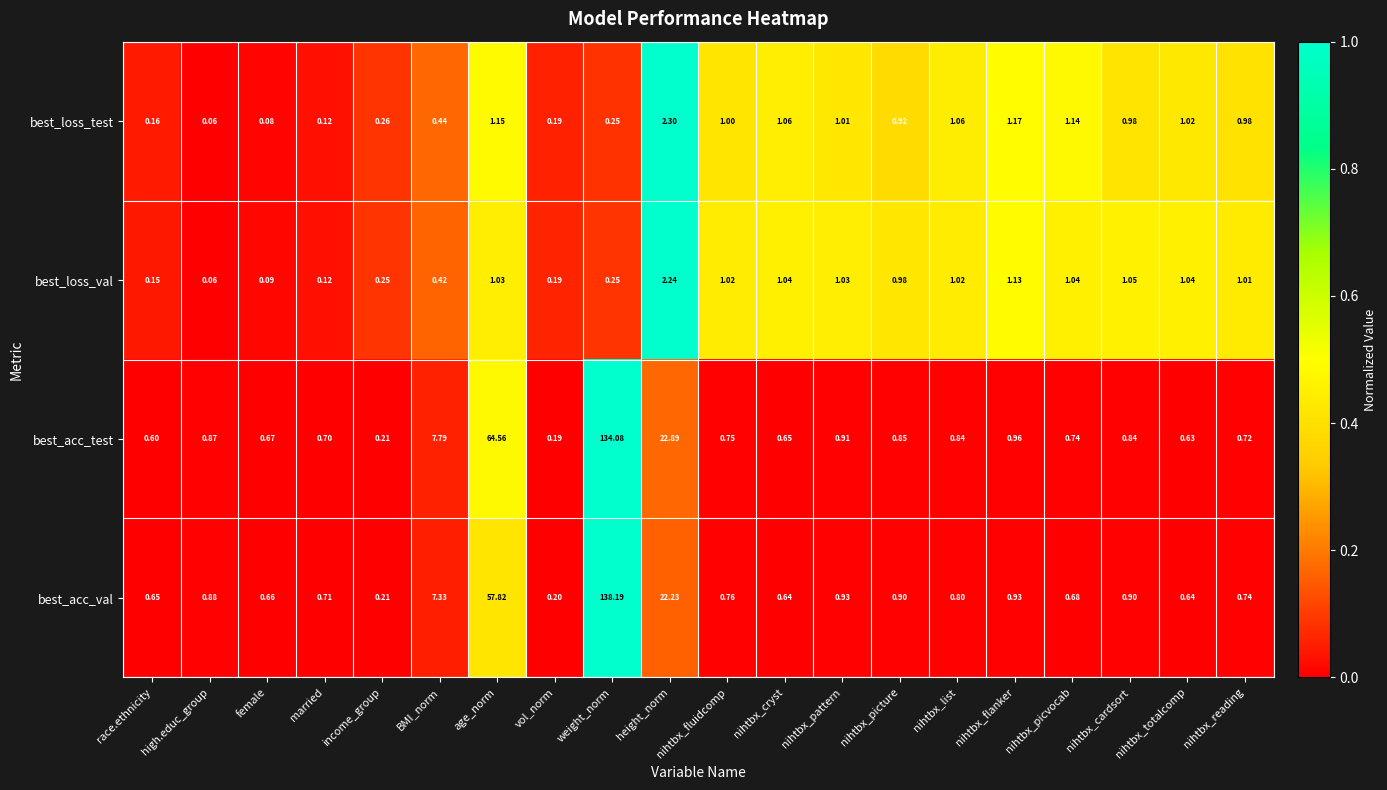

At height_norm, list the series in order from smallest to largest.

best_loss_val, best_loss_test, best_acc_val, best_acc_test